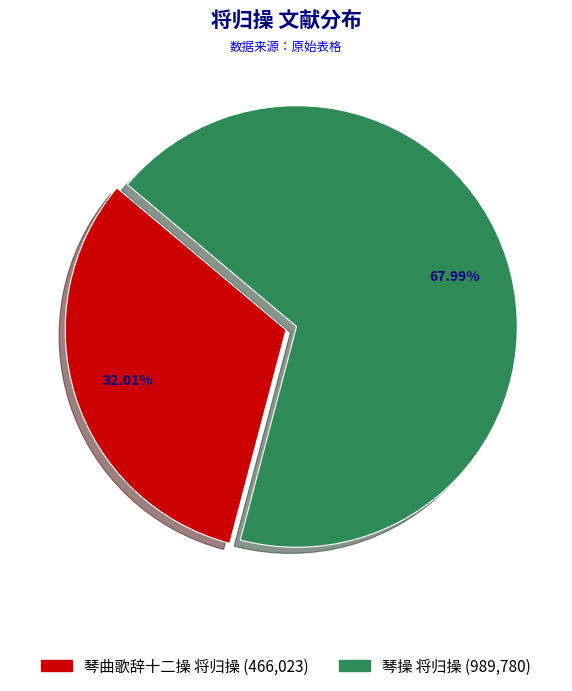

Which slice is the smallest?

琴曲歌辞十二操 将归操